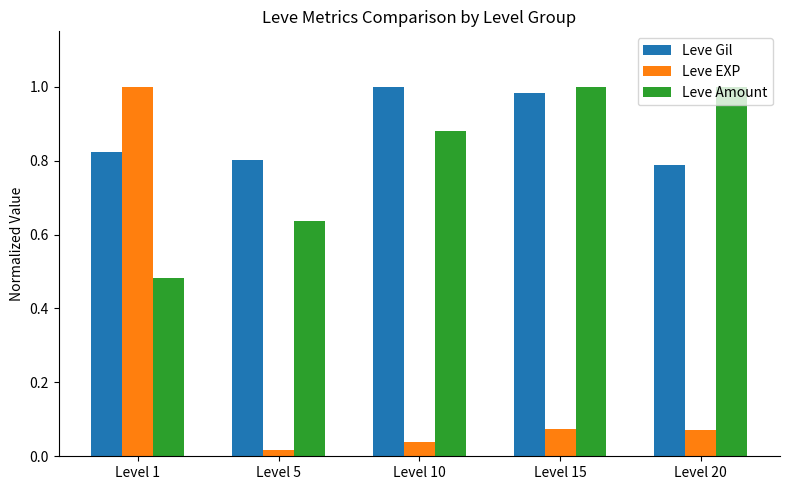

The Leve Amount series shows 0.7 at Level 1. True or false?

False